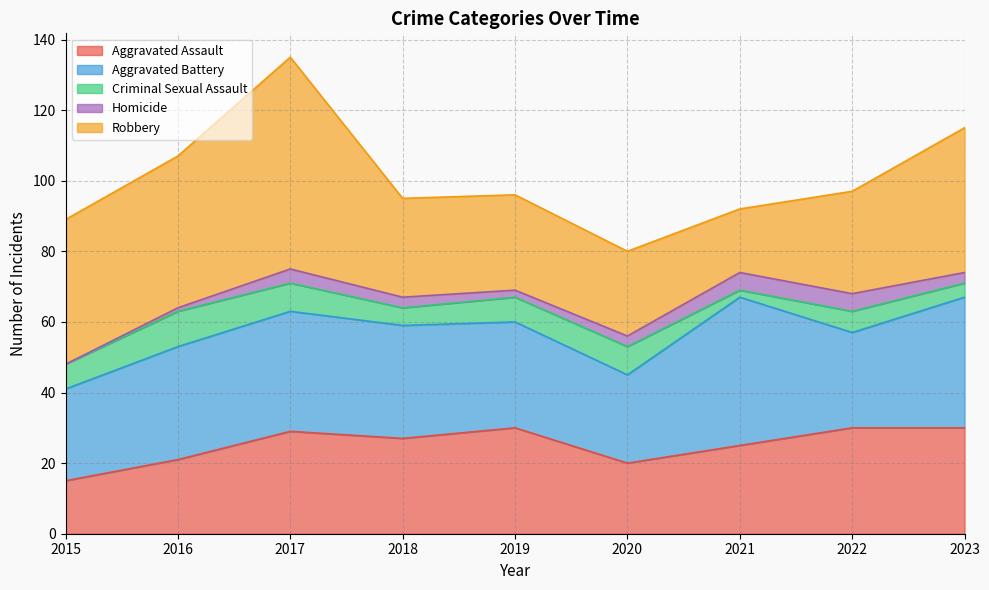

Where is Aggravated Assault nearest to the value 22?

2016